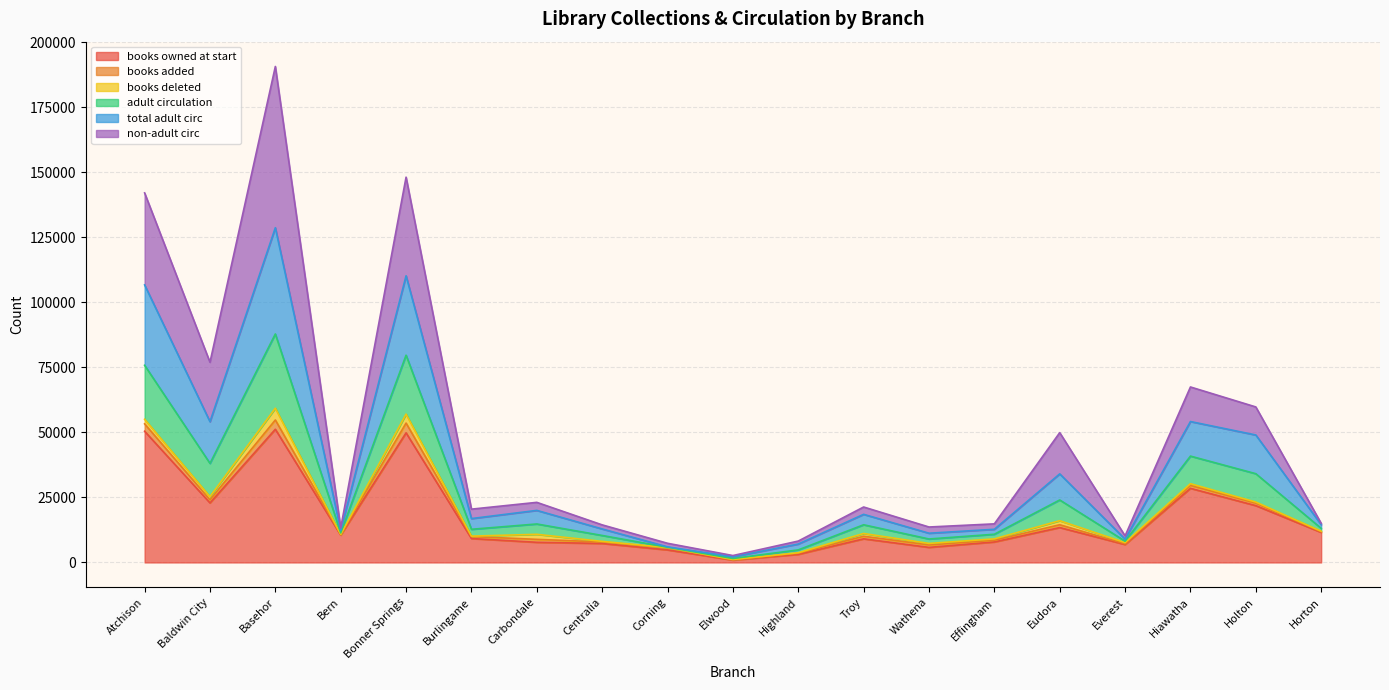

What value does the books owned at start series have at Everest, to the nearest 100?

6900